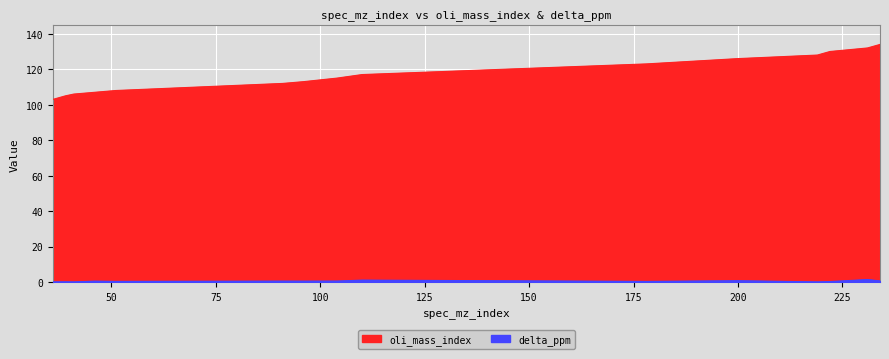

At which category does the chart reach its minimum across all series?

219